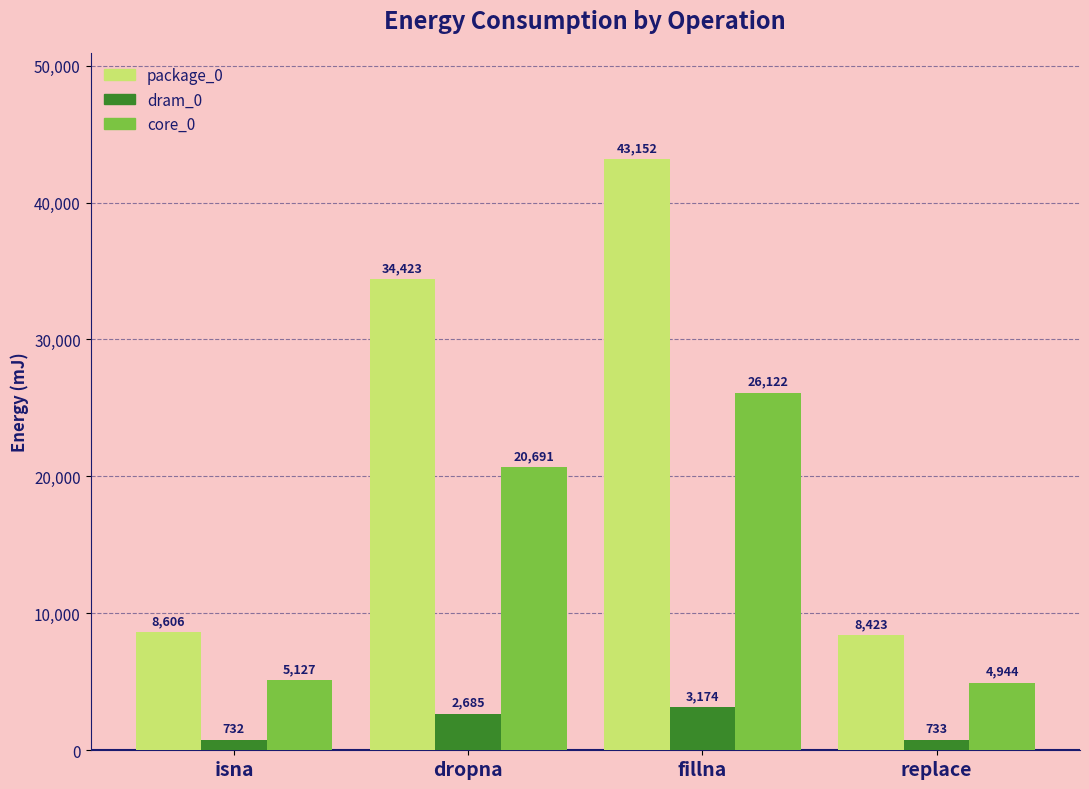

Which label corresponds to the smallest value in the chart?

isna